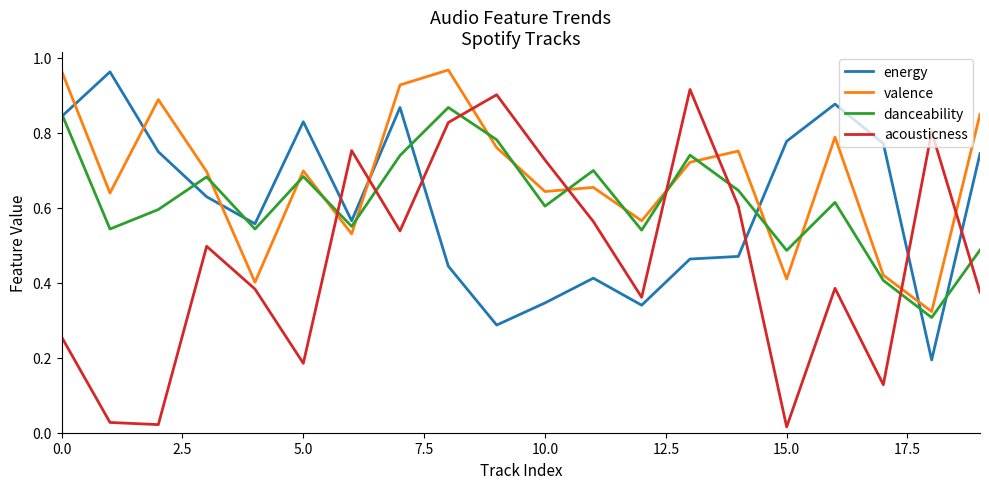

How many times do energy and acousticness cross each other?

6